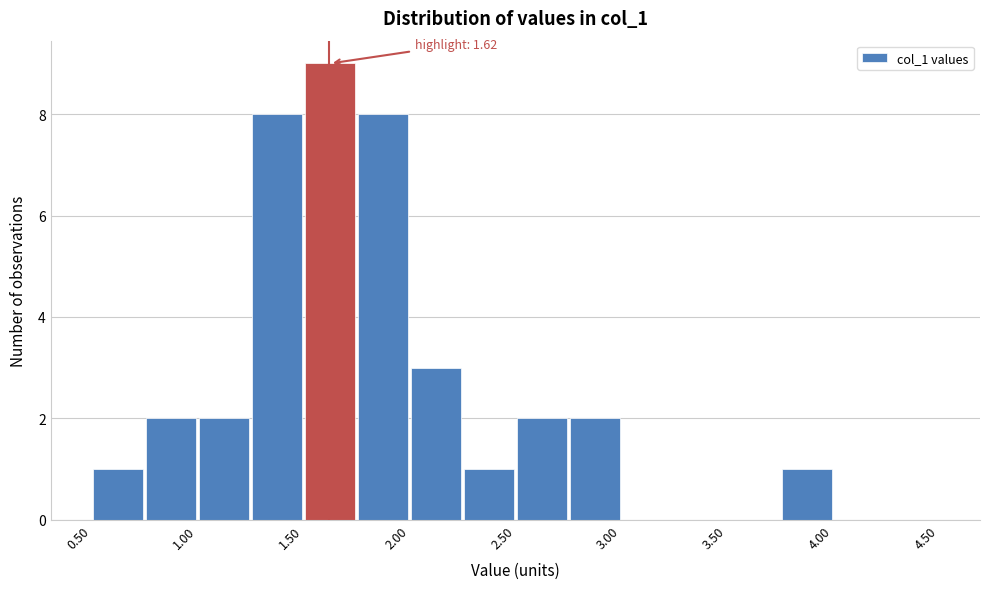

Which range on the x-axis has the tallest bar?

1.50 to 1.75